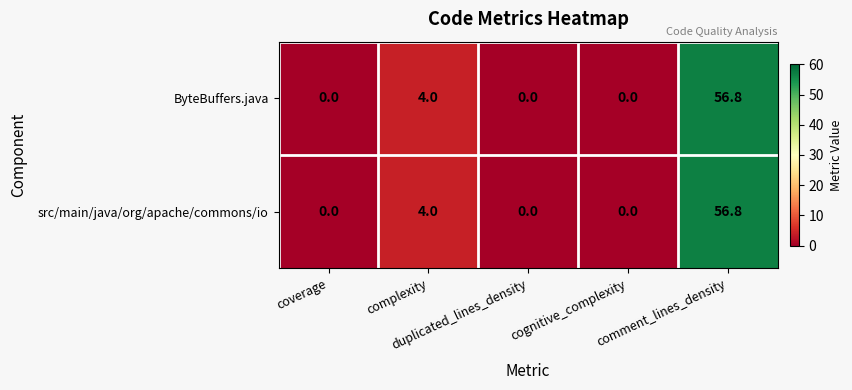

At how many categories does at least one series exceed 53?

1